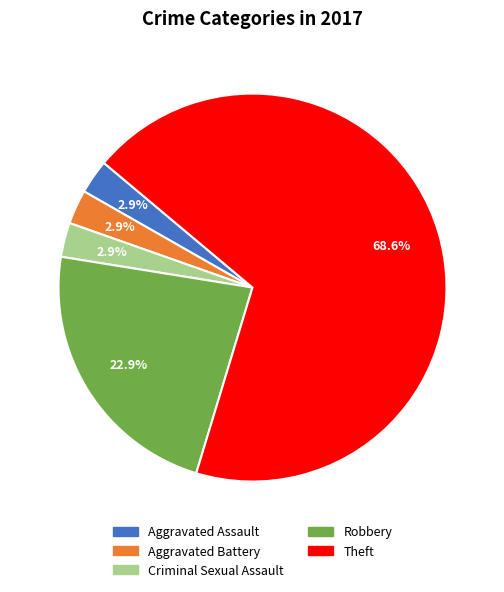

How many slices are in this pie chart?

5